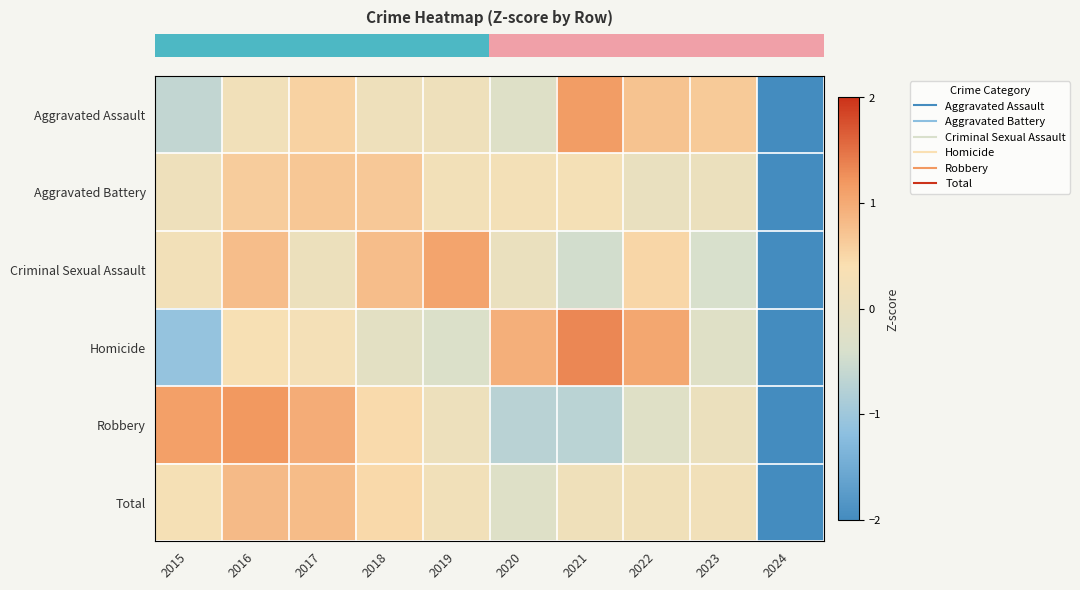

At how many categories does at least one series exceed -1?

9